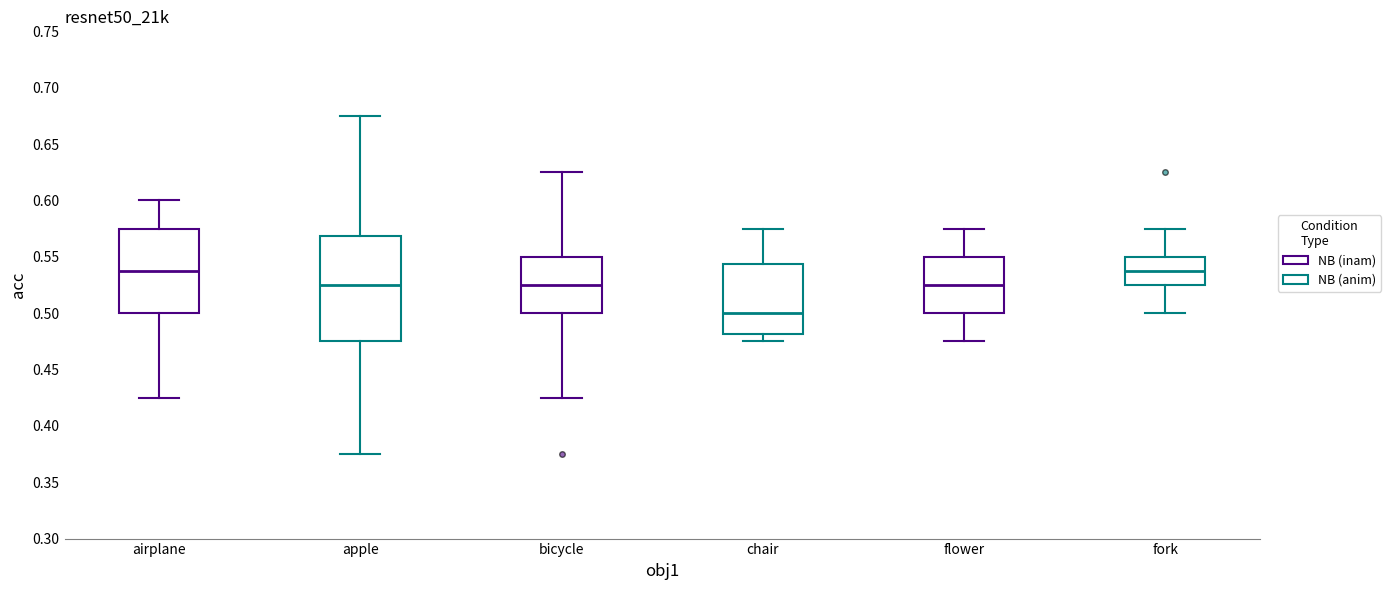

Comparing the boxes themselves (not the whiskers), which one is the tallest?

apple